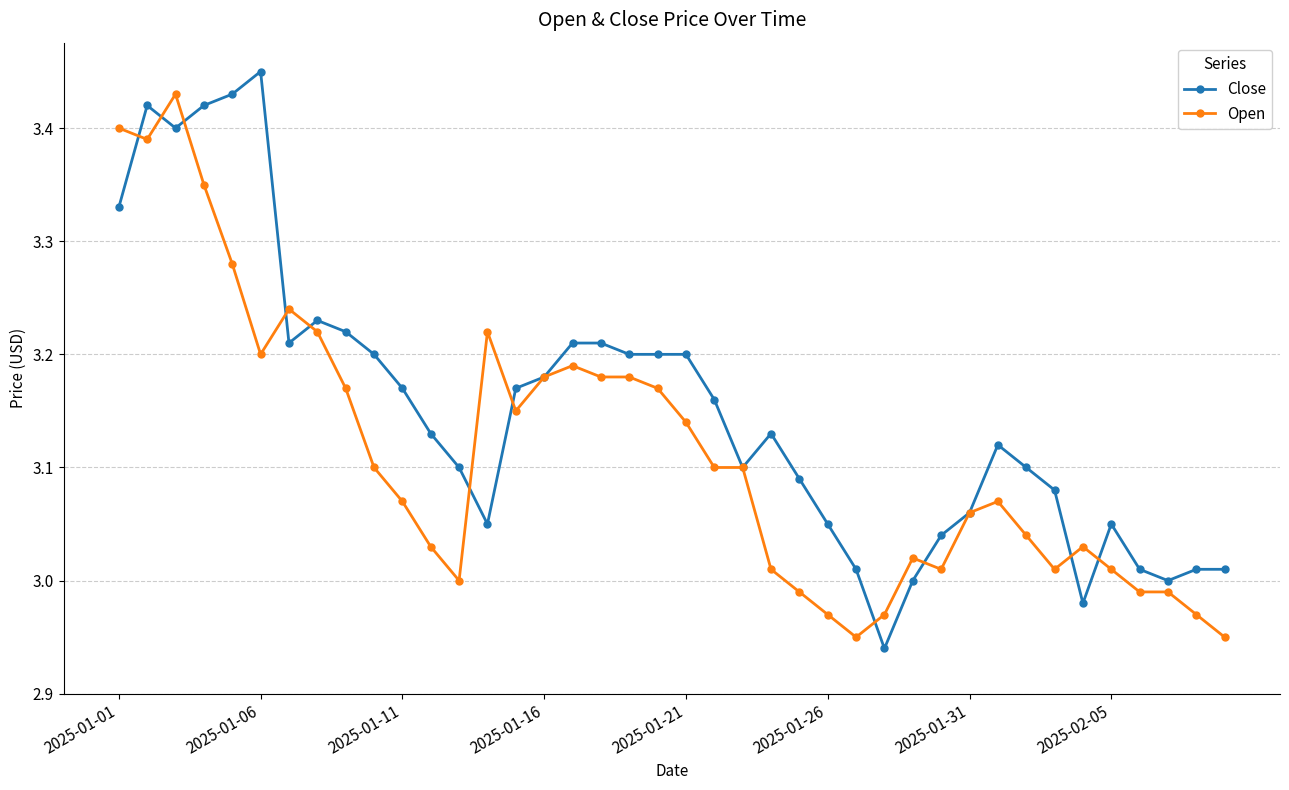

What are all the series names shown in the legend?

Close, Open